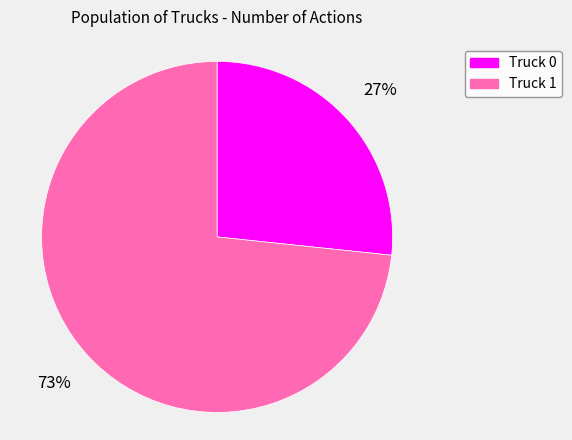

Does Truck 1 represent more than half of the total?

Yes